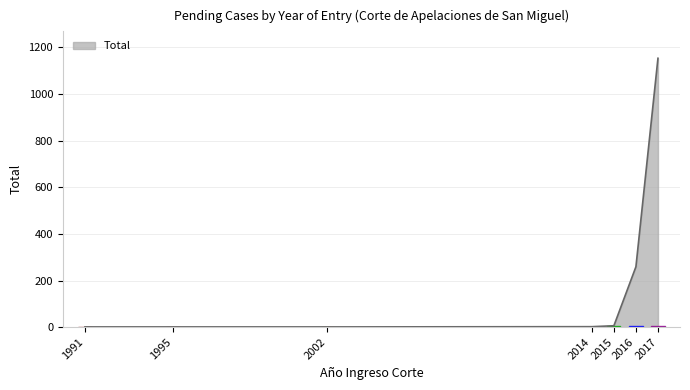

Where is the data nearest to the value 577?

2016